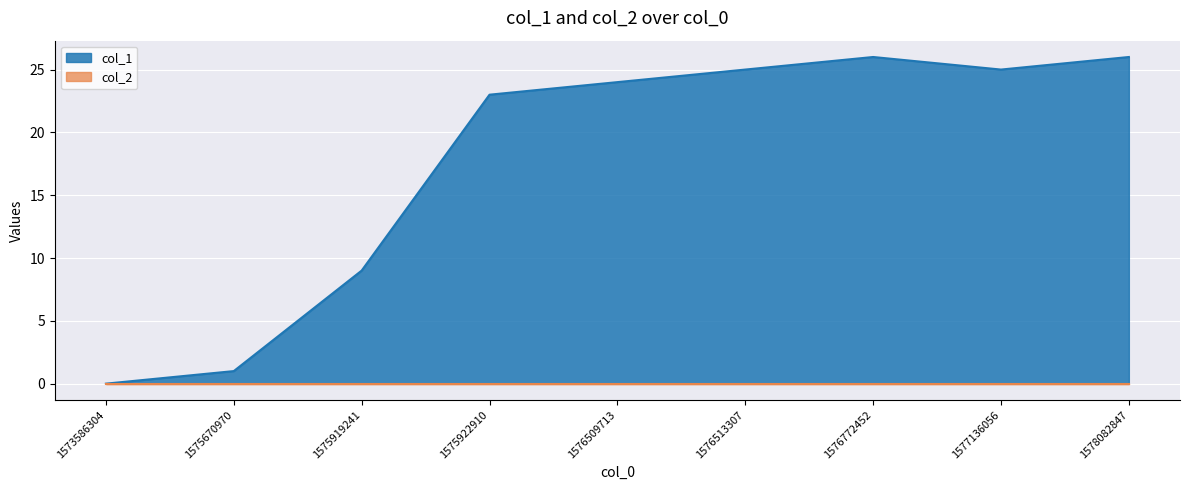

What is the greatest value displayed?

26